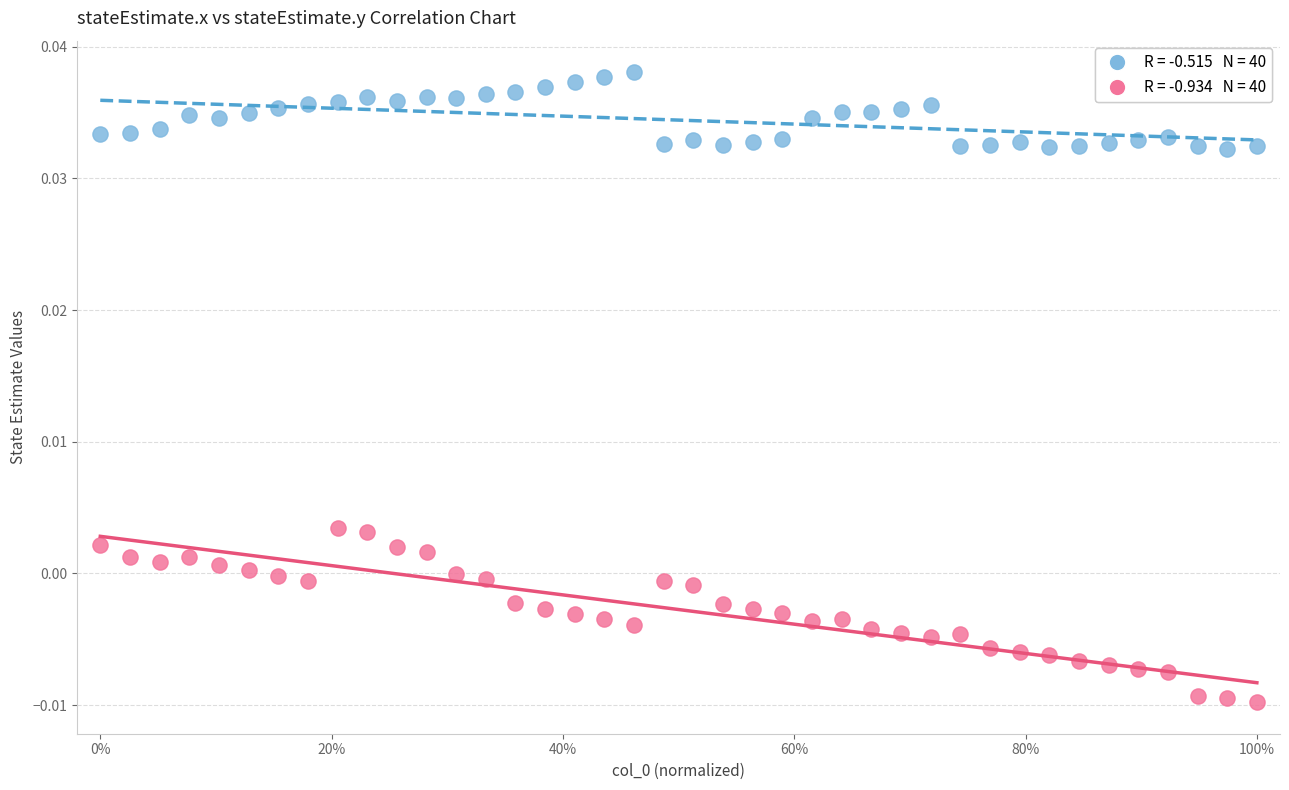

Across all data points, what is the range of X values (max minus min)?

1.0